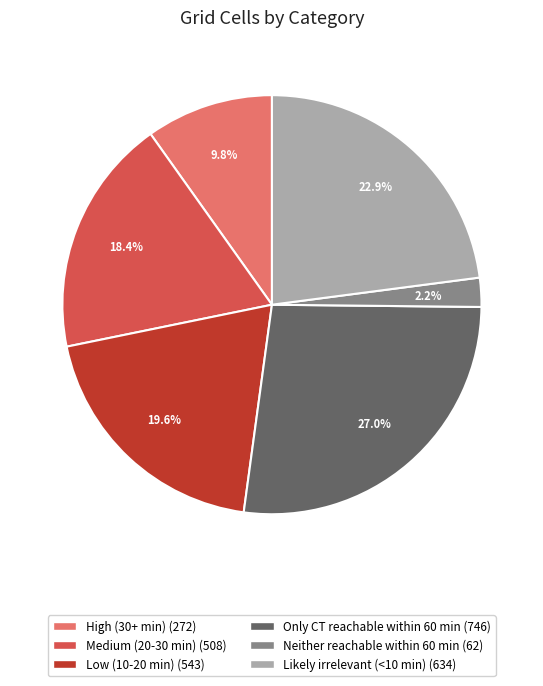

Rank the categories by value from lowest to highest.

Neither reachable within 60 min, High (30+ min), Medium (20-30 min), Low (10-20 min), Likely irrelevant (<10 min), Only CT reachable within 60 min